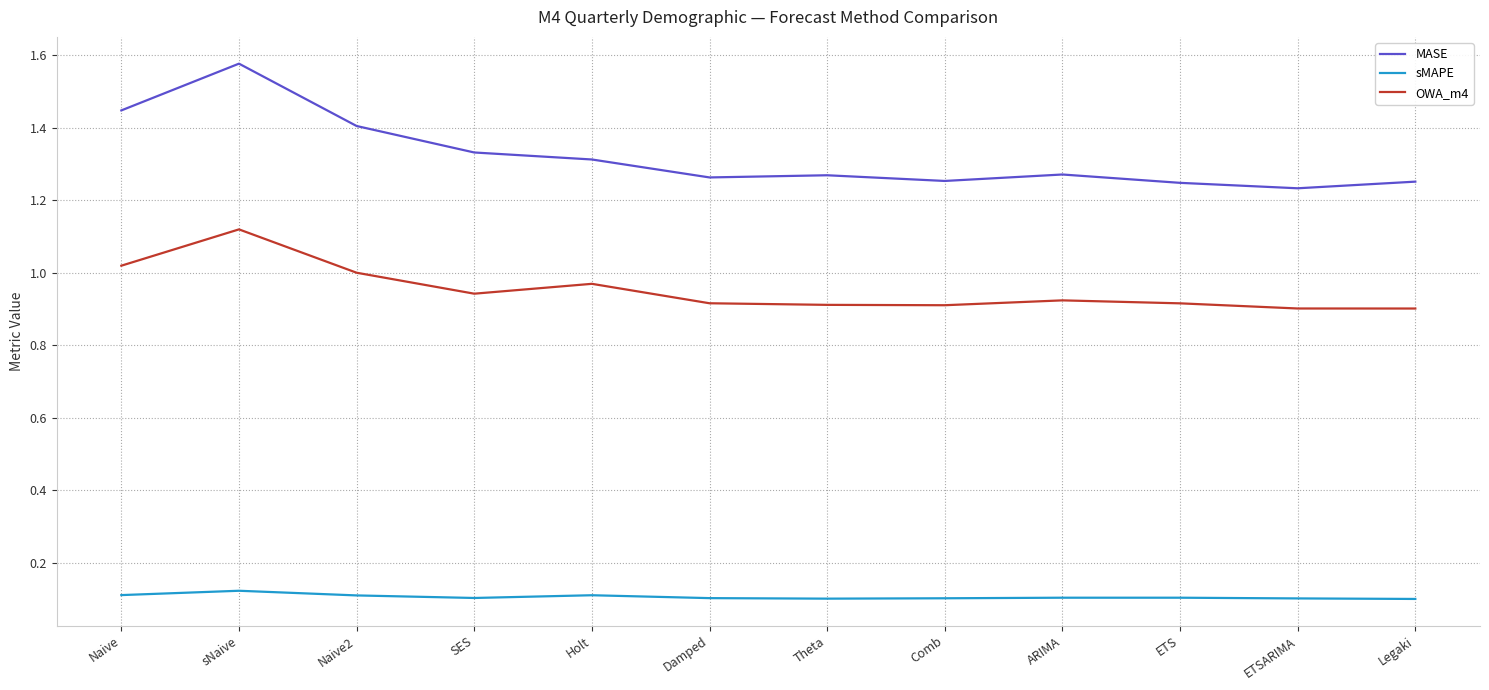

At which label does MASE reach its peak?

sNaive